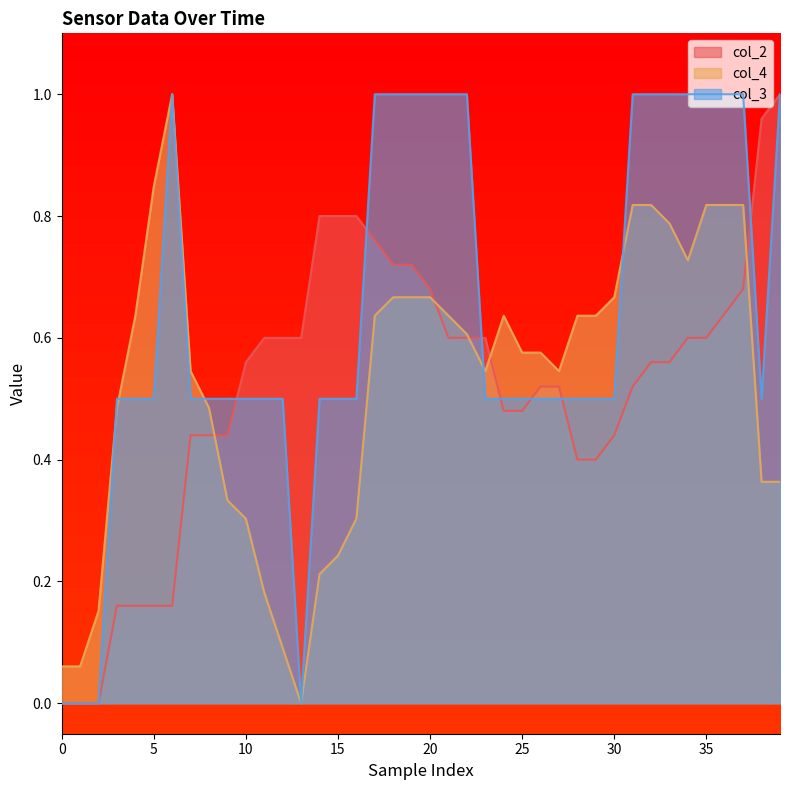

What is the value of the col_3 point at the 38th from the left?

1.0